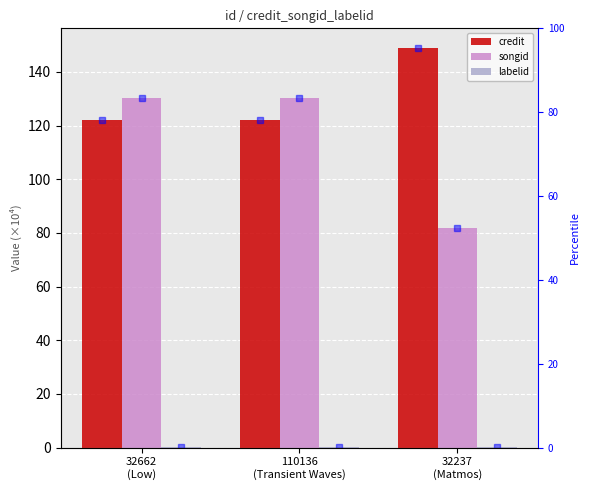

How many values in the songid series exceed 130?

2